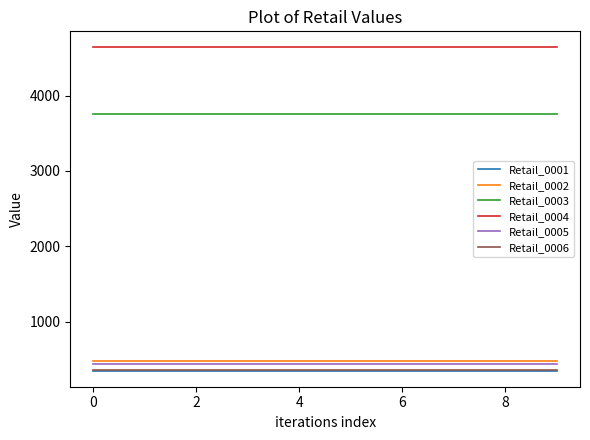

True or false: Retail_0004 and Retail_0001 intersect in this chart.

False